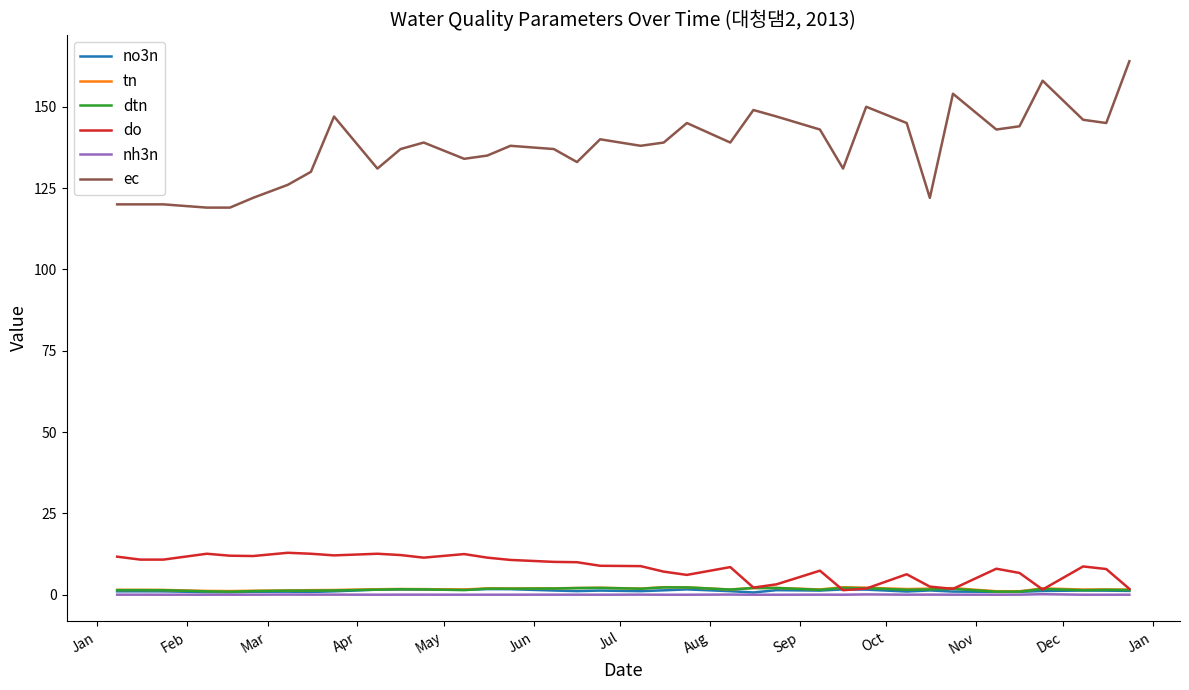

What is the maximum value shown in the chart?

164.0